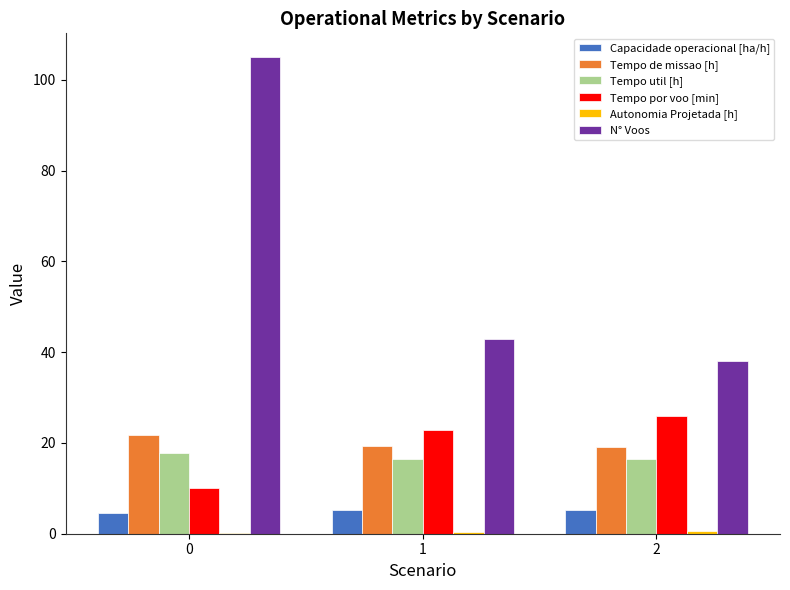

What is the spread (max minus min) of values at 0?

104.8